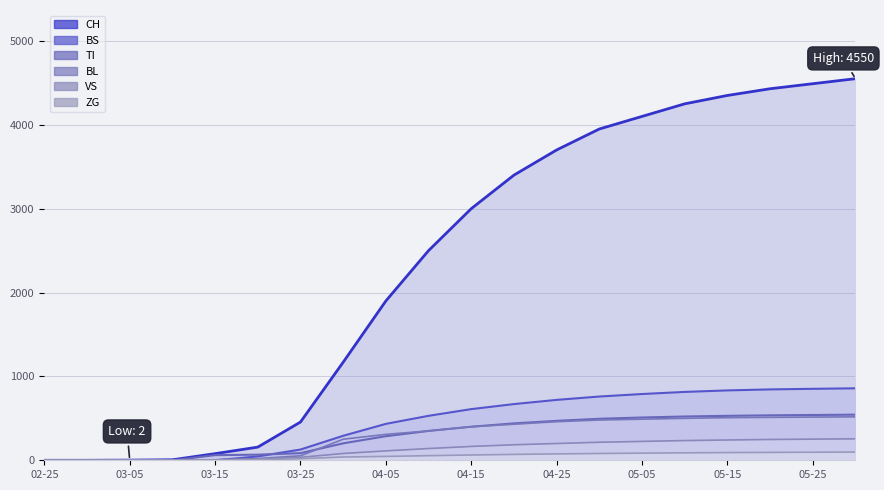

True or false: ZG and TI intersect in this chart.

False